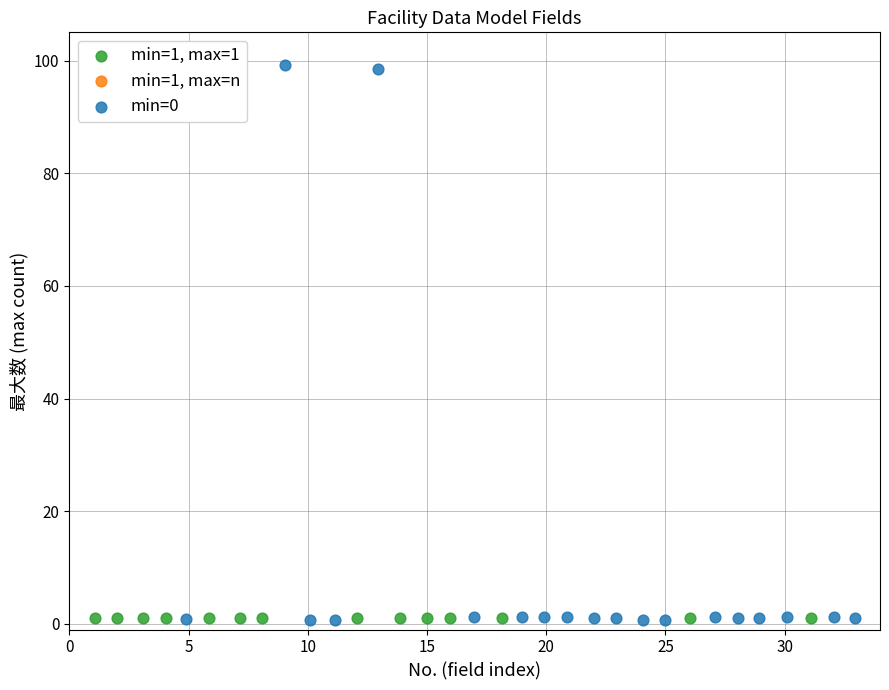

Which series has the largest Y range (max minus min)?

min=0